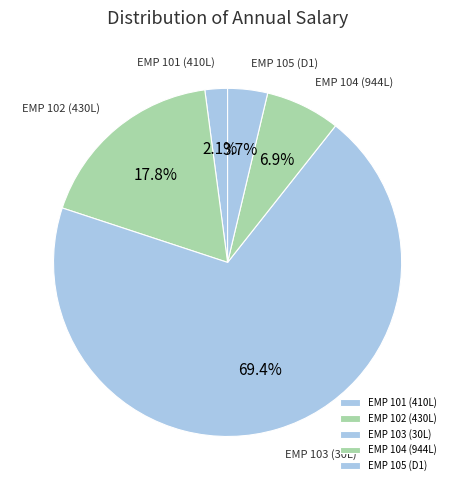

Which category has the biggest portion of the pie?

EMP 103 (30L)